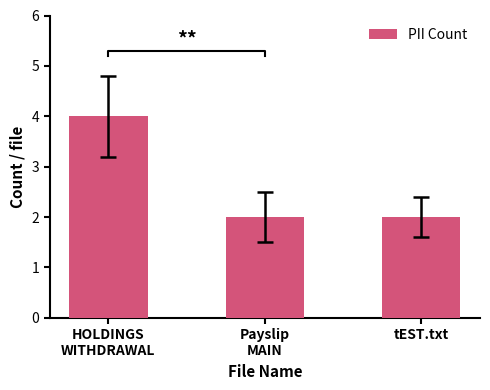

Reading left to right, extract all data points from this chart.

4	2	2